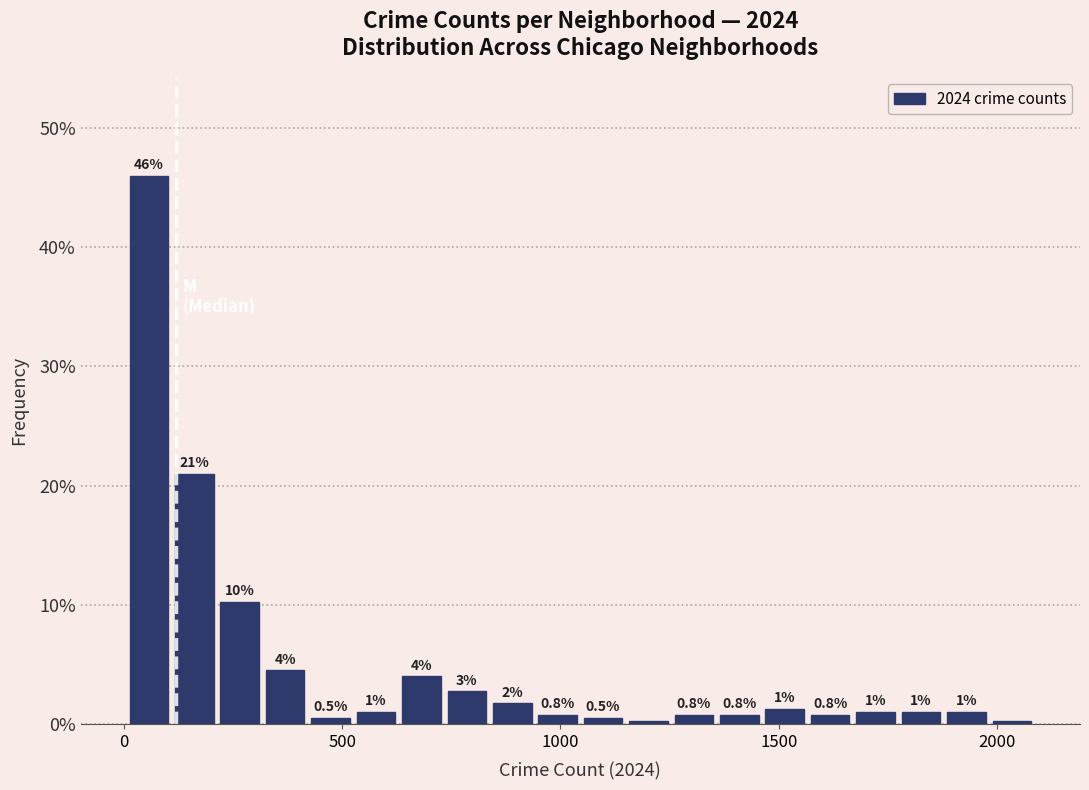

Around what value on the x-axis is the tallest bar? Give the approximate position of its centre, as read against the axis.

50